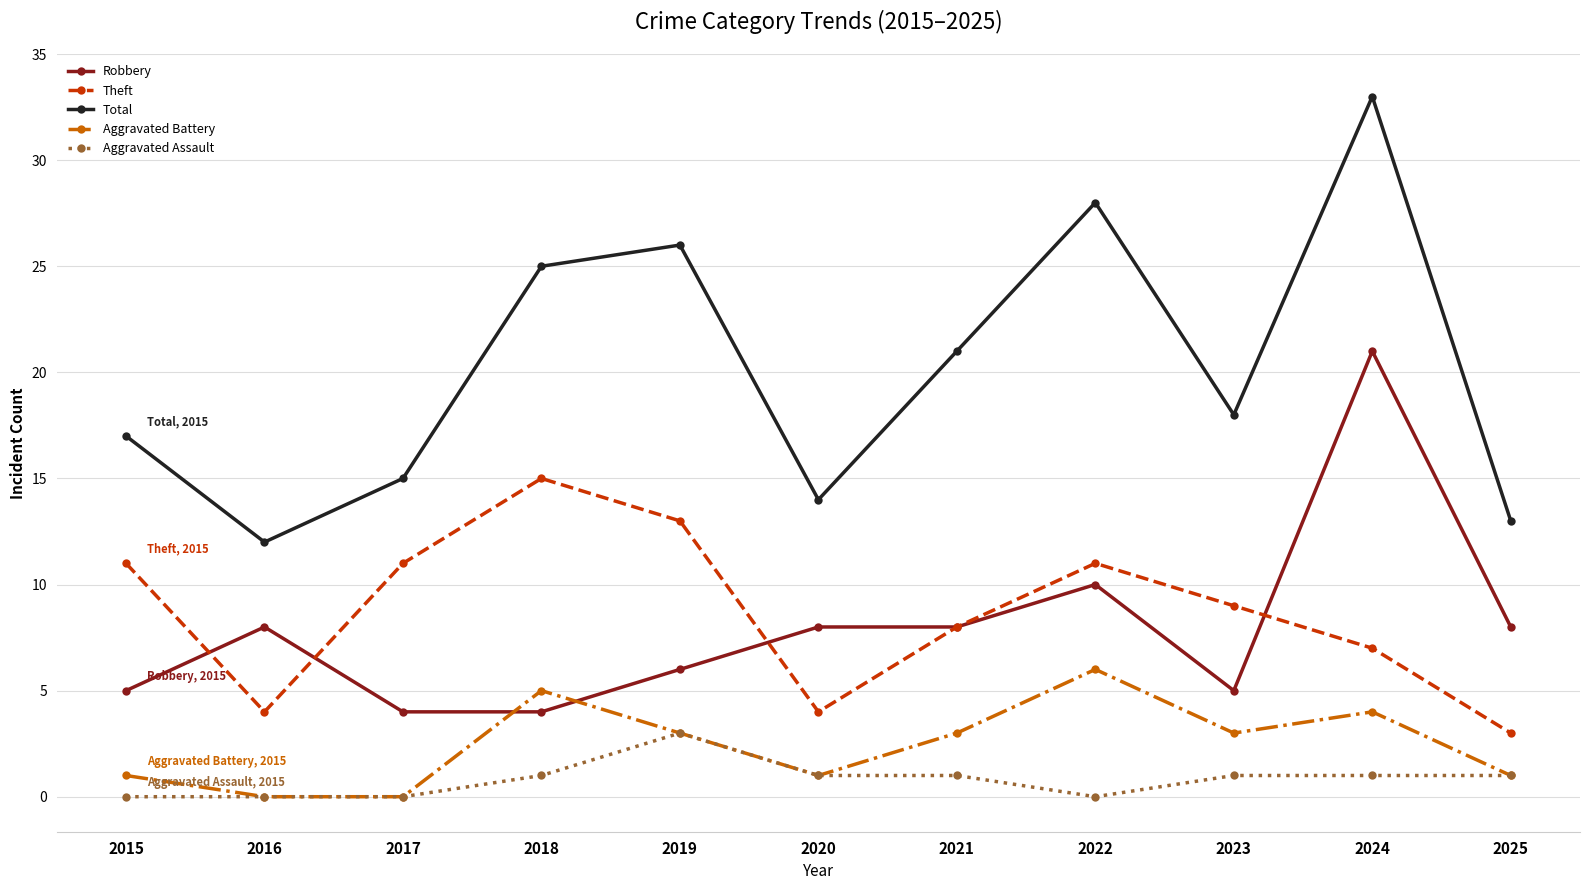

Rank the series by their maximum value, from highest to lowest.

Total, Robbery, Theft, Aggravated Battery, Aggravated Assault